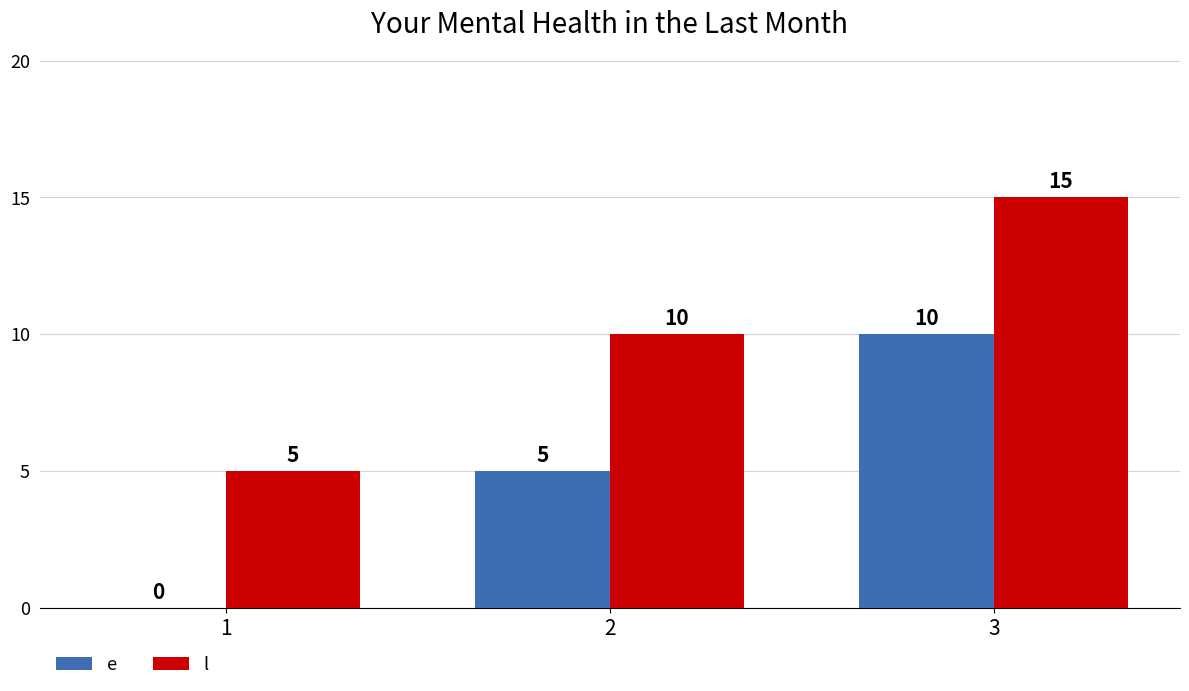

Which label corresponds to the largest value in the chart?

3